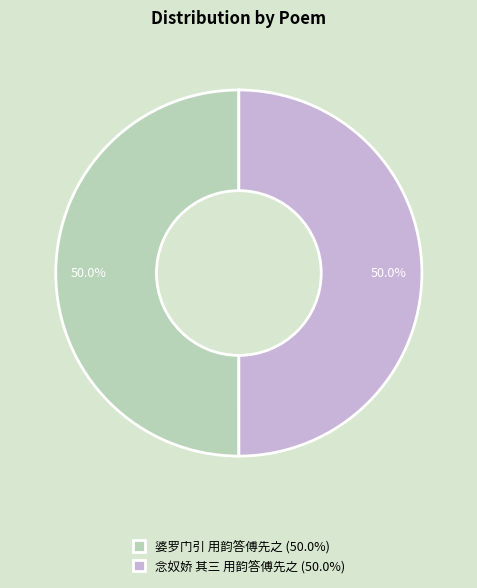

True or false: 念奴娇 其三 用韵答傅先之 accounts for 50% of the total.

True